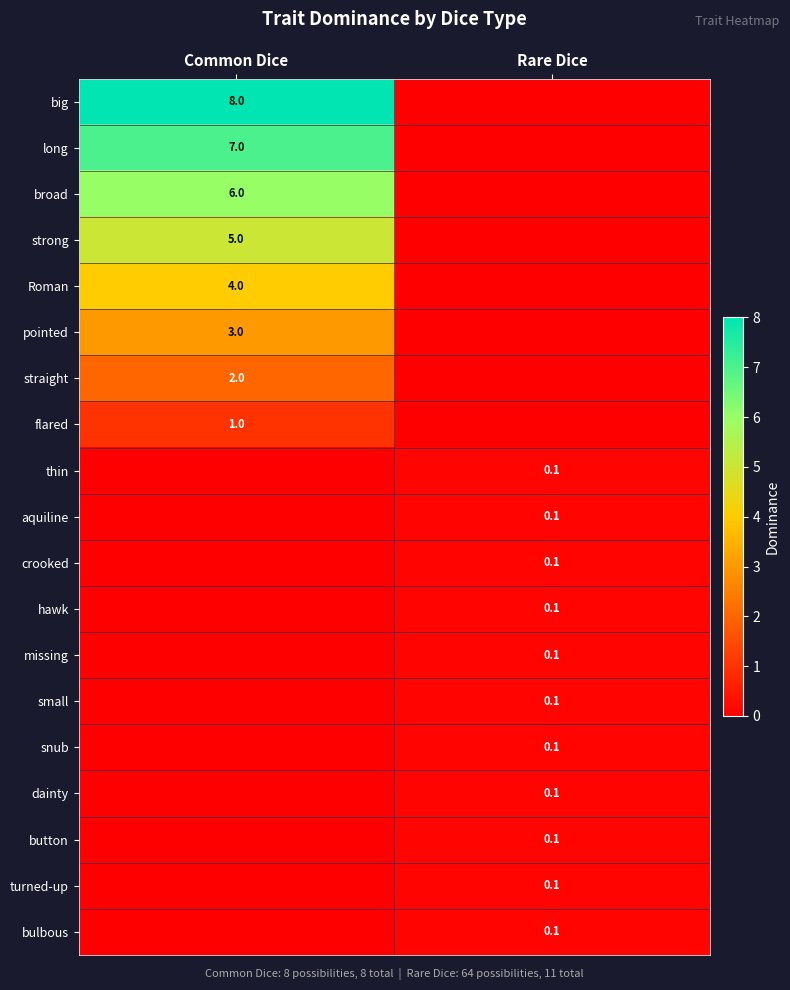

The strong series shows 8.0 at Common Dice. True or false?

False